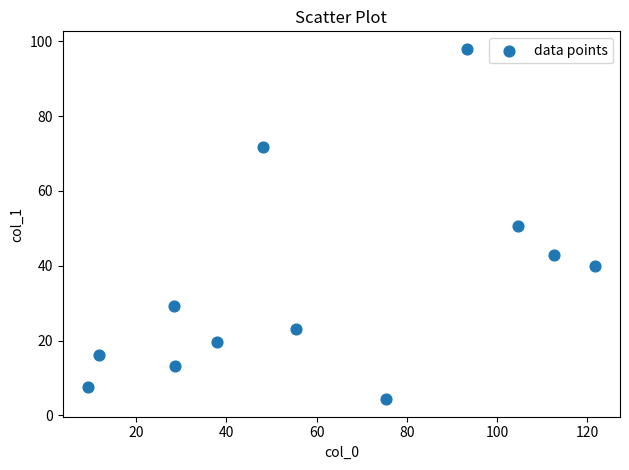

What is the range of X values (max minus min)?

112.4